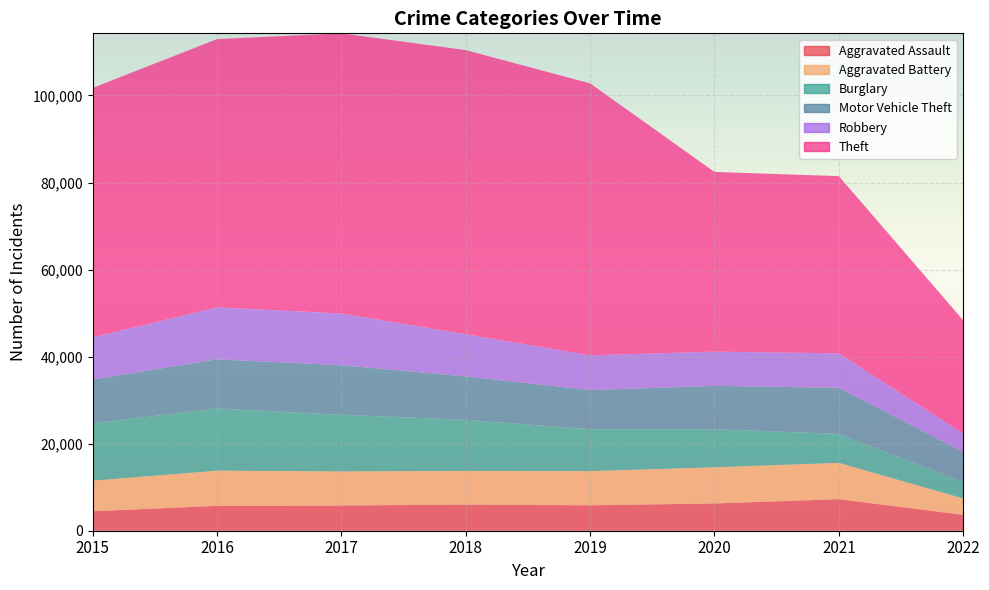

Reading right to left, extract all data points from this chart.

Aggravated Assault: 2022=3651	2021=7243	2020=6263	2019=5840	2018=6001	2017=5793	2016=5712	2015=4480
Aggravated Battery: 2022=3773	2021=8347	2020=8319	2019=7857	2018=7735	2017=7845	2016=8085	2015=7018
Burglary: 2022=3774	2021=6653	2020=8754	2019=9639	2018=11746	2017=13001	2016=14289	2015=13184
Motor Vehicle Theft: 2022=6904	2021=10593	2020=9953	2019=8978	2018=9983	2017=11380	2016=11286	2015=10068
Robbery: 2022=4233	2021=7919	2020=7855	2019=7994	2018=9679	2017=11880	2016=11960	2015=9638
Theft: 2022=26015	2021=40716	2020=41290	2019=62476	2018=65281	2017=64380	2016=61618	2015=57347